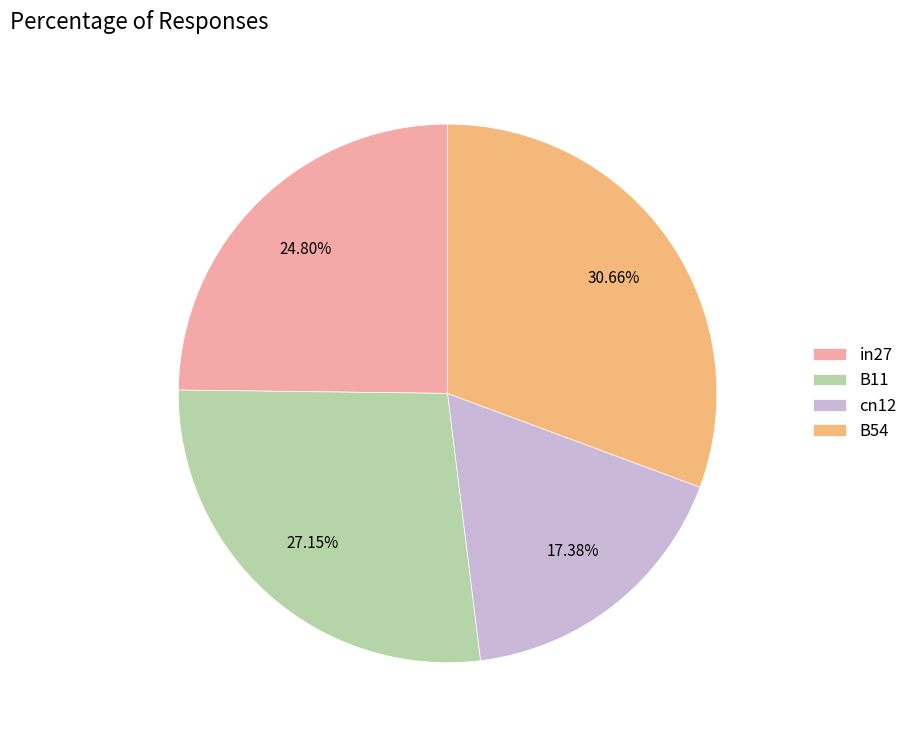

To the nearest percent, what is the difference between the in27 and B11 slice percentages?

2%